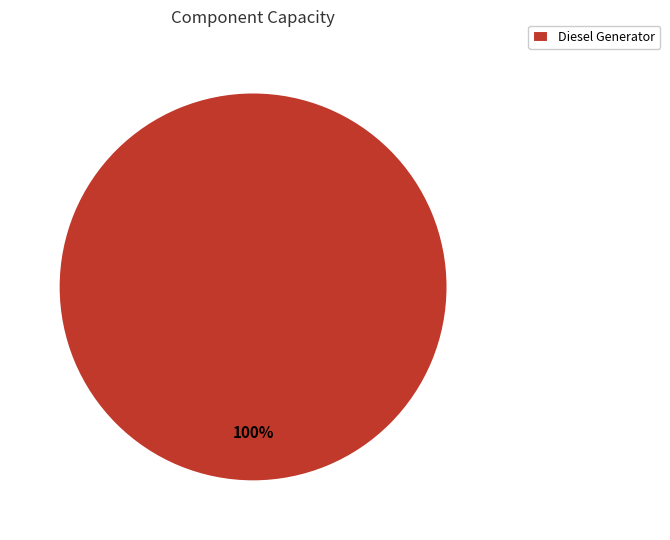

Count the number of slices in the pie.

1